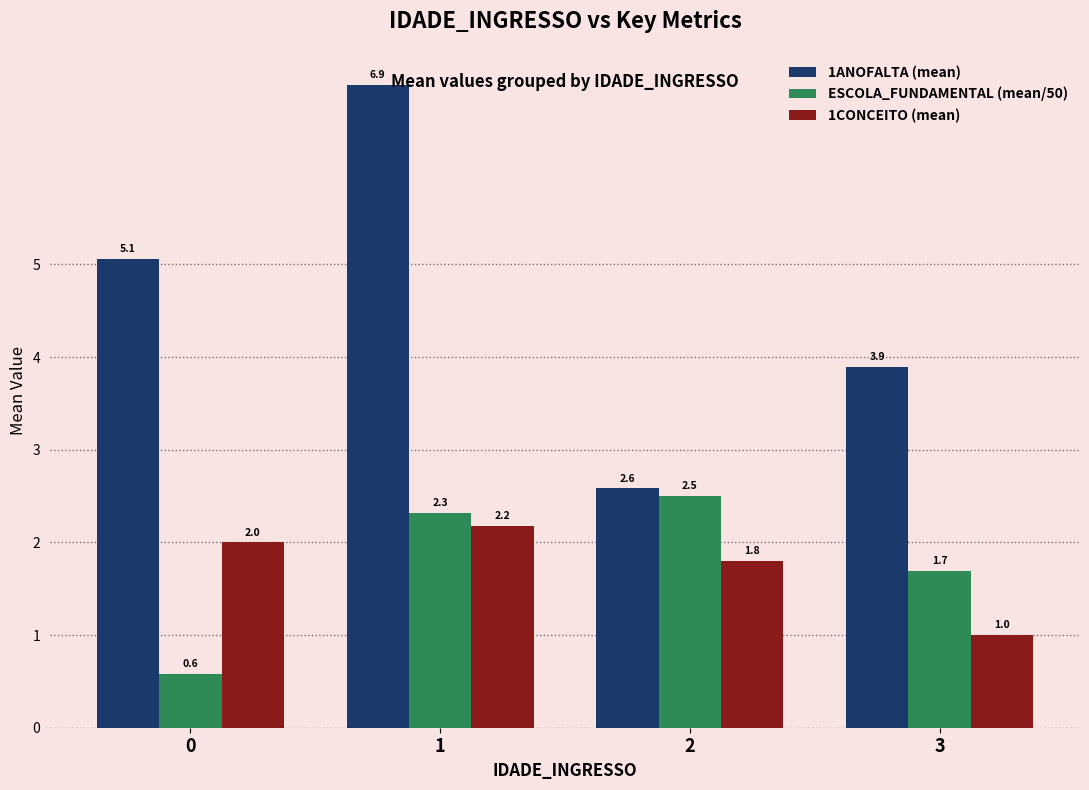

At 3, list the series in order from largest to smallest.

1ANOFALTA (mean), ESCOLA_FUNDAMENTAL (mean/50), 1CONCEITO (mean)